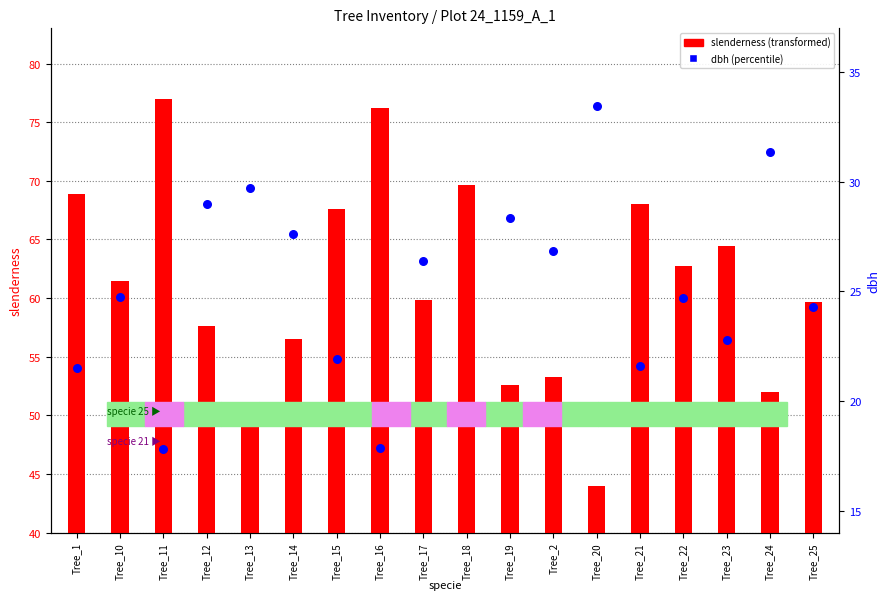

What are all the series names shown in the legend?

slenderness, dbh